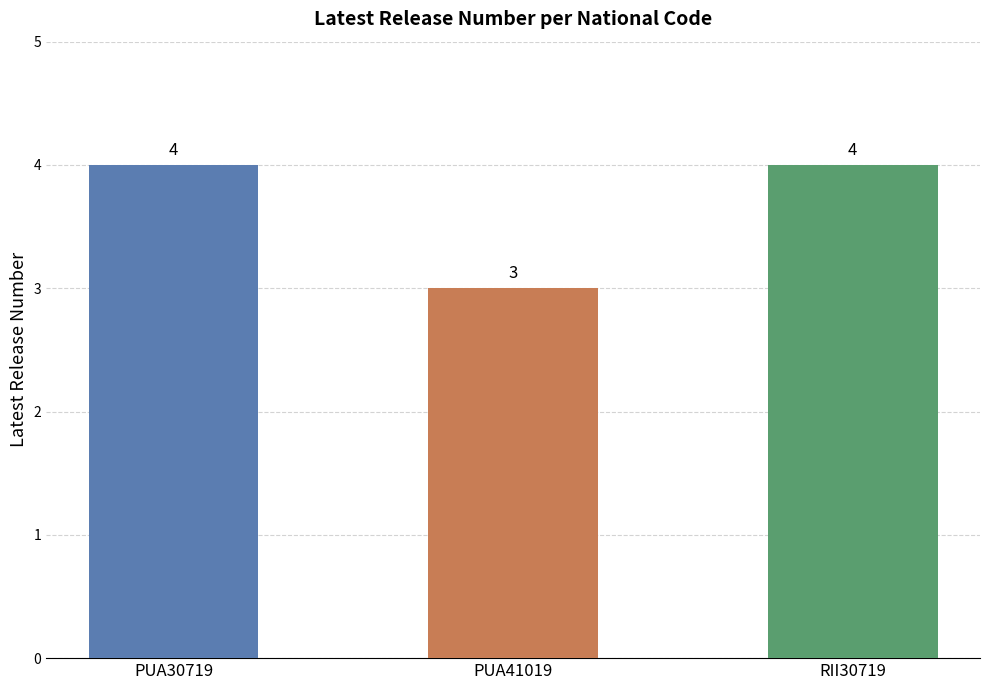

Is it true that the value at PUA30719 is 7?

False